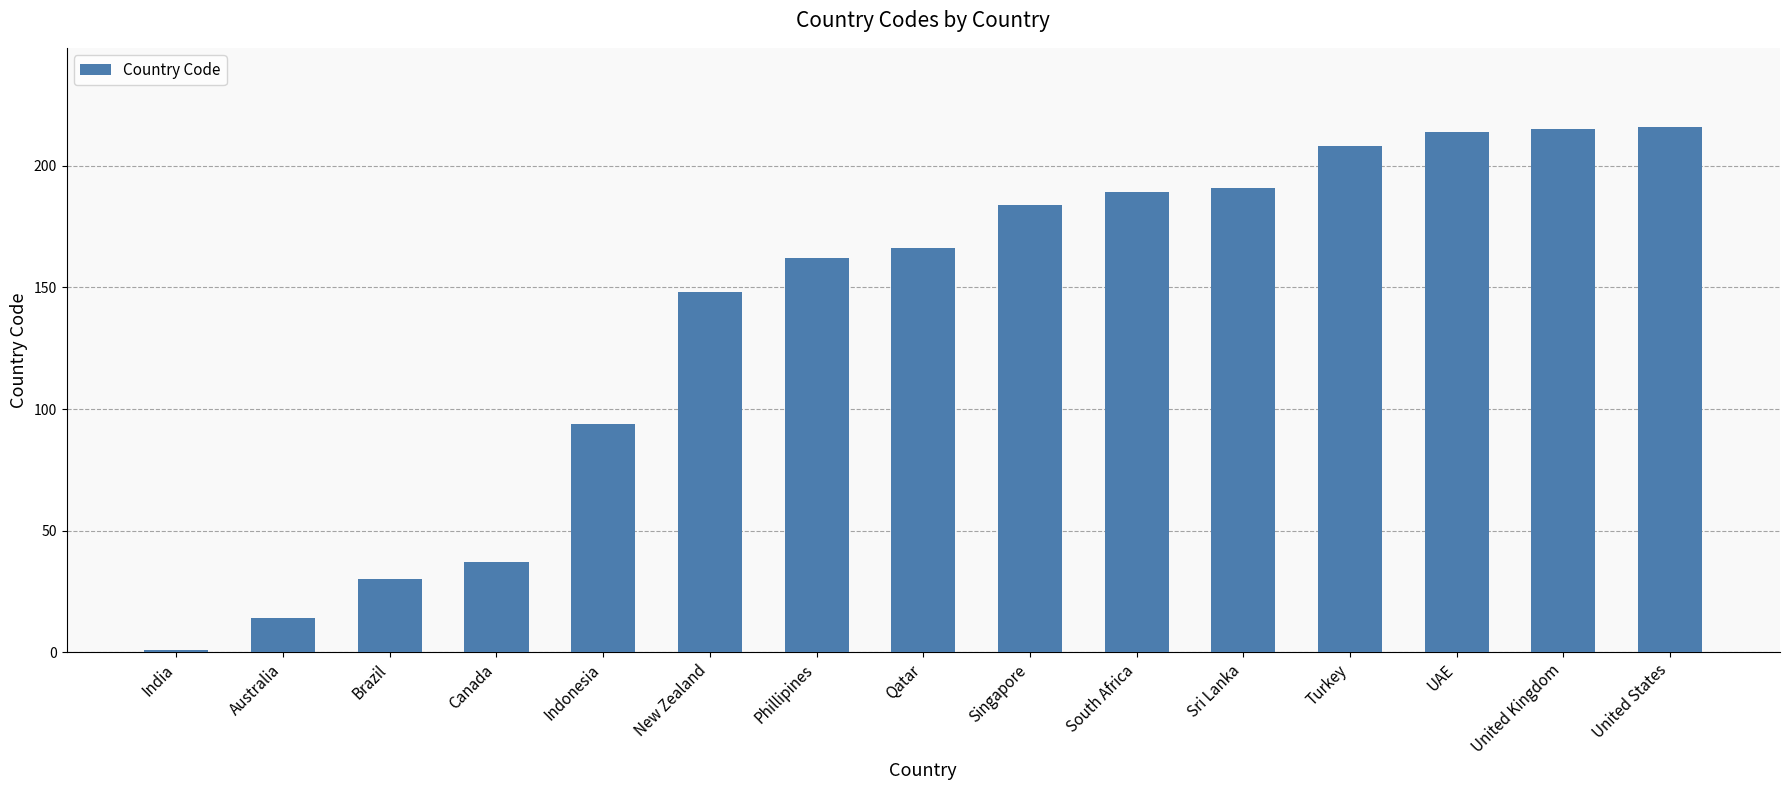

What is the ratio of the value at South Africa to the value at Indonesia?

2.0